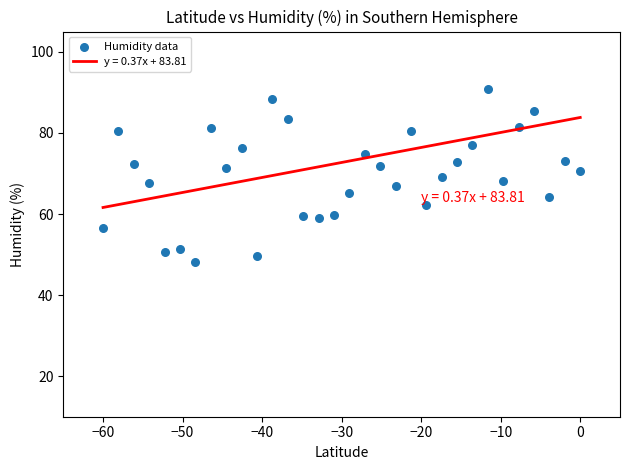

What is the range of X values (max minus min)?

60.0